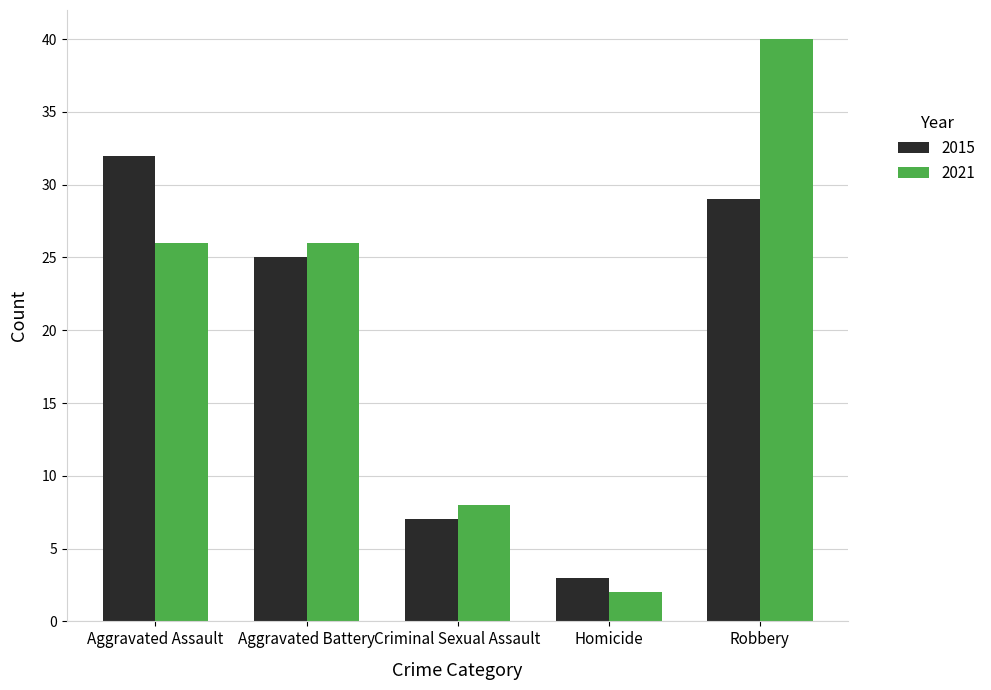

What is the difference between the maximum and minimum values in the 2021 series?

38